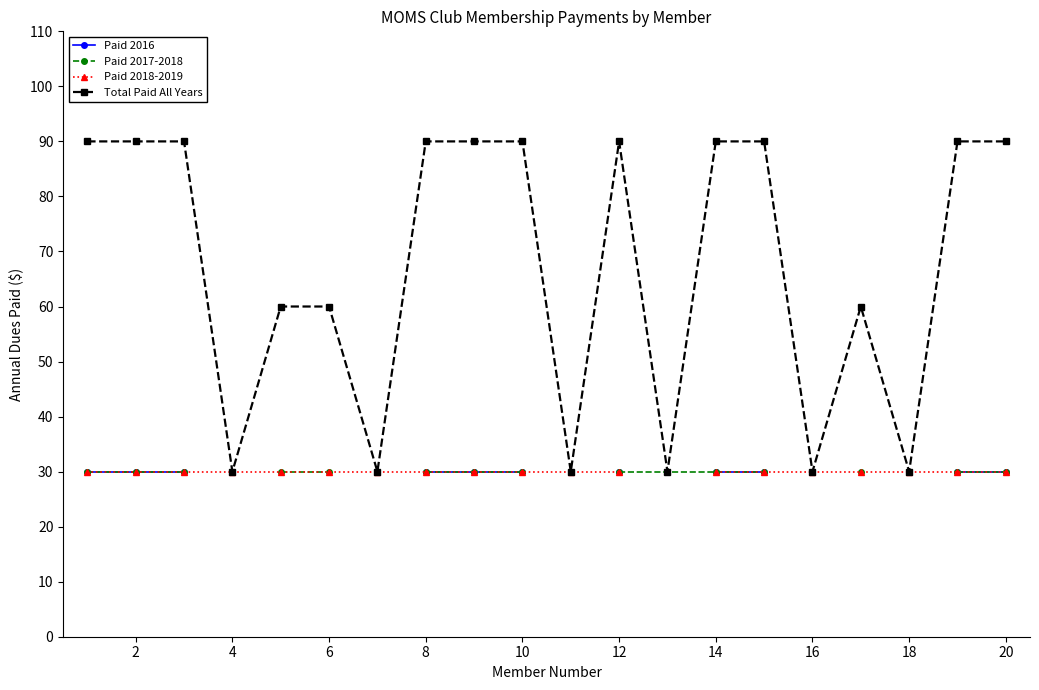

The value of Total Paid All Years at 10 is 43. True or false?

False